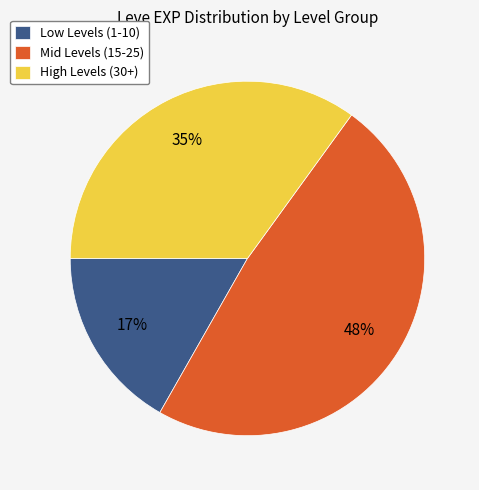

Rank the categories by value from lowest to highest.

Low Levels (1-10), High Levels (30+), Mid Levels (15-25)